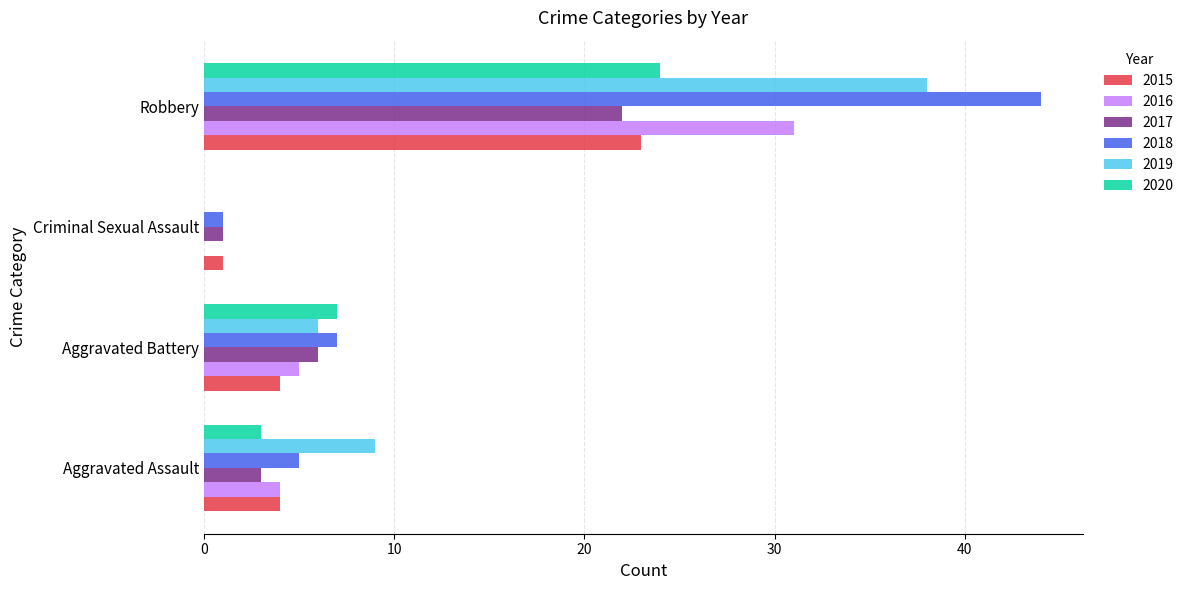

What is the total value across all series at Aggravated Battery?

35